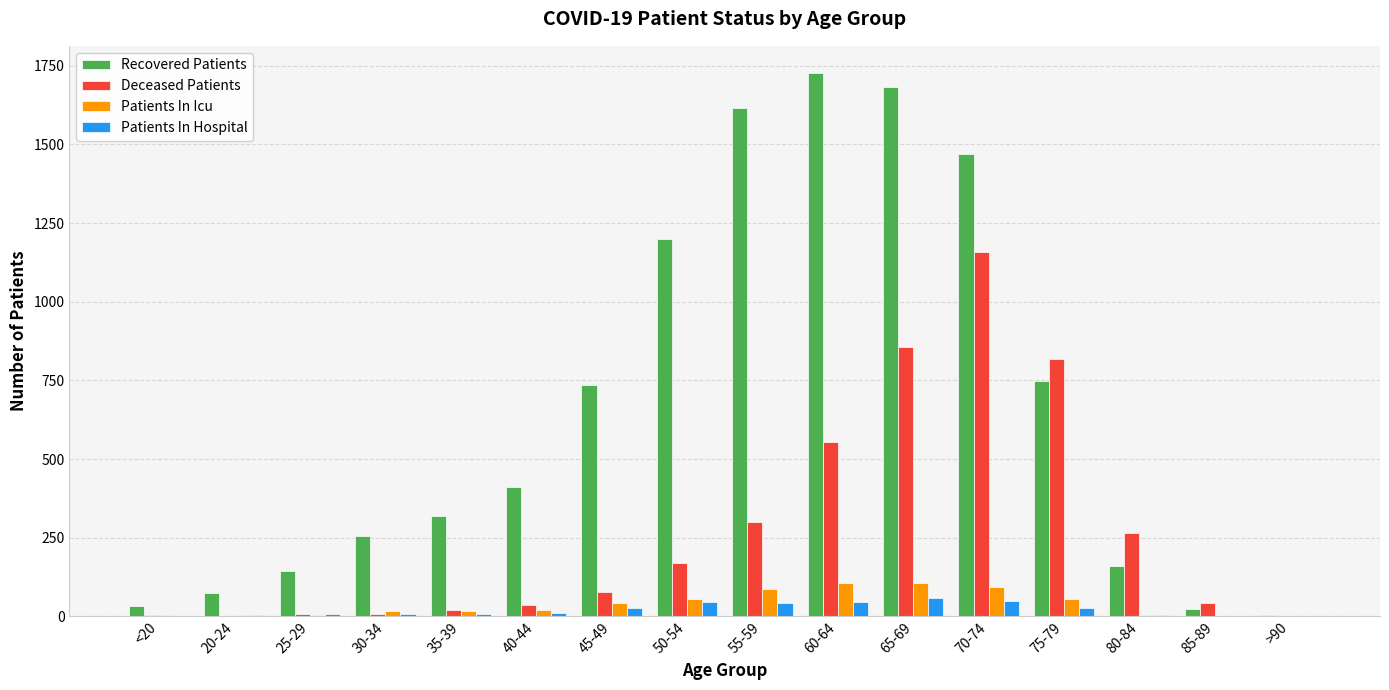

Which series changed the most between 45-49 and 85-89?

Recovered Patients